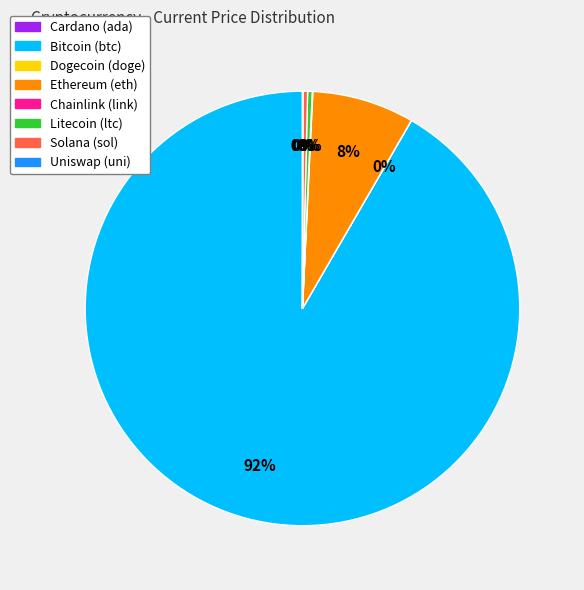

Is there a majority slice in this chart?

Yes